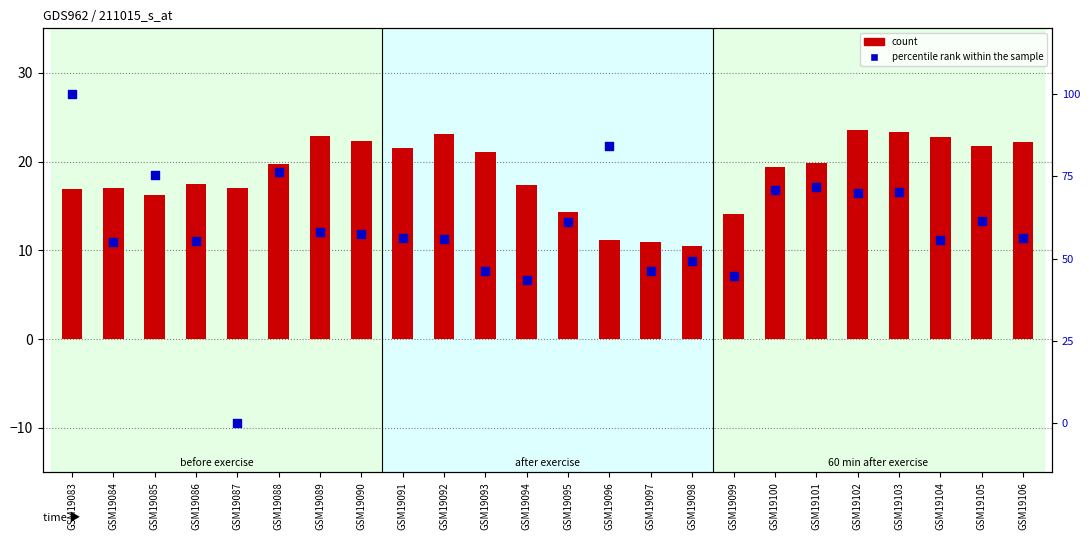

Which series has the largest Y range (max minus min)?

percentile rank within the sample